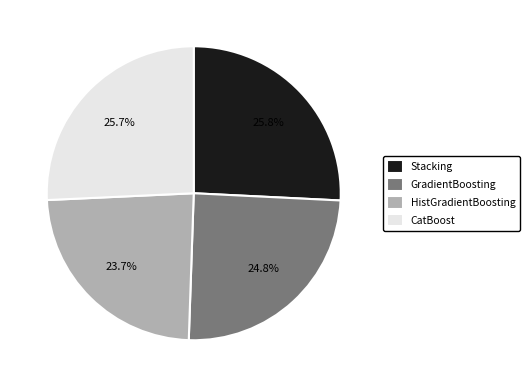

Does CatBoost represent more than half of the total?

No